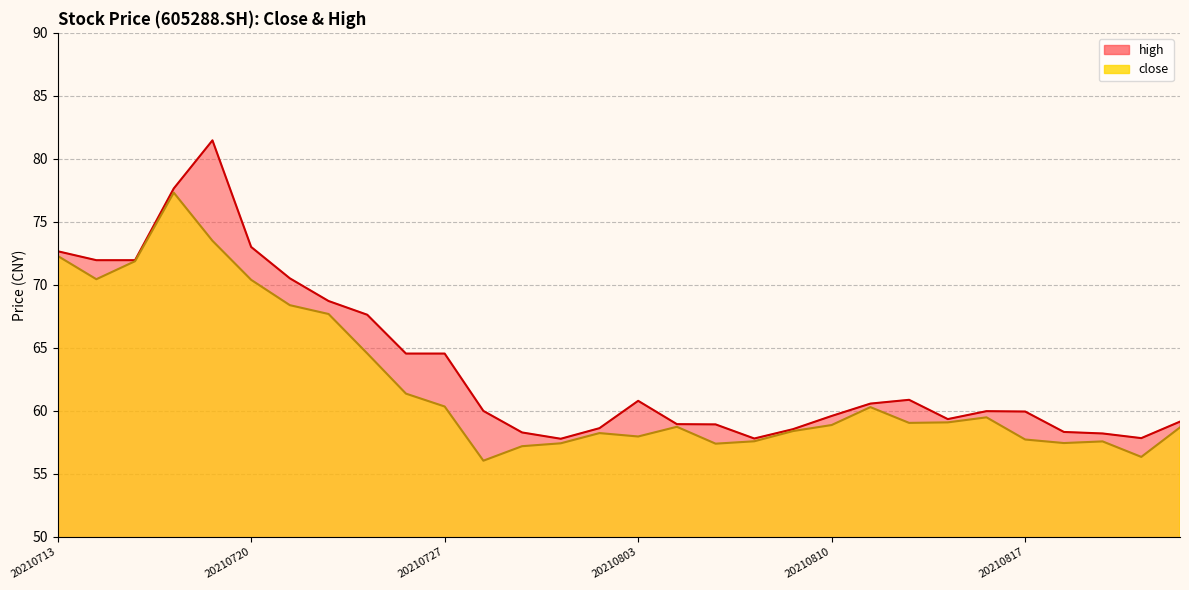

At which label is high closest to 69?

20210722